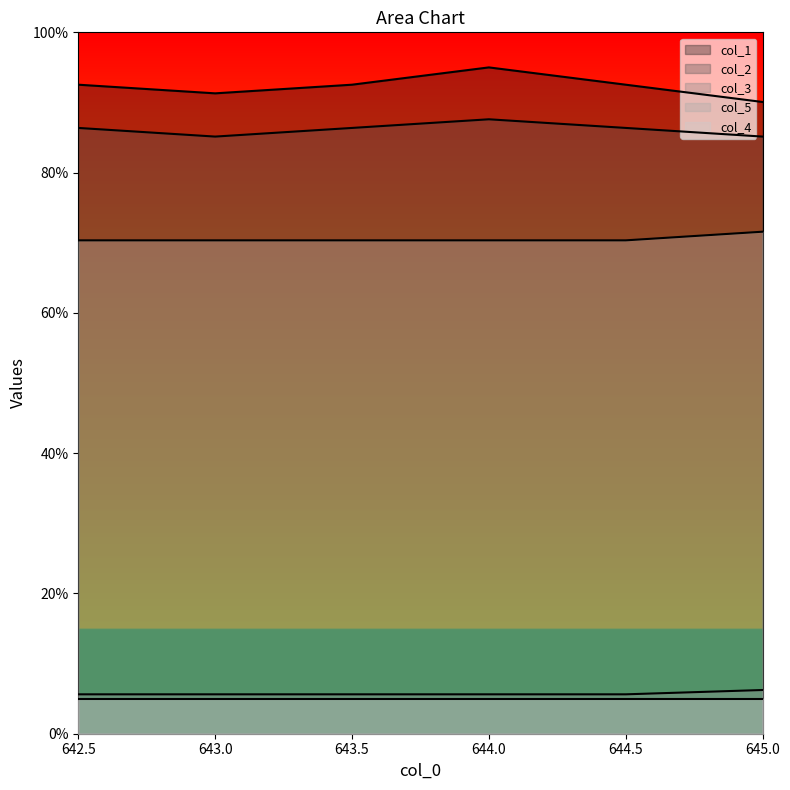

True or false: col_3 and col_2 cross at least once.

False